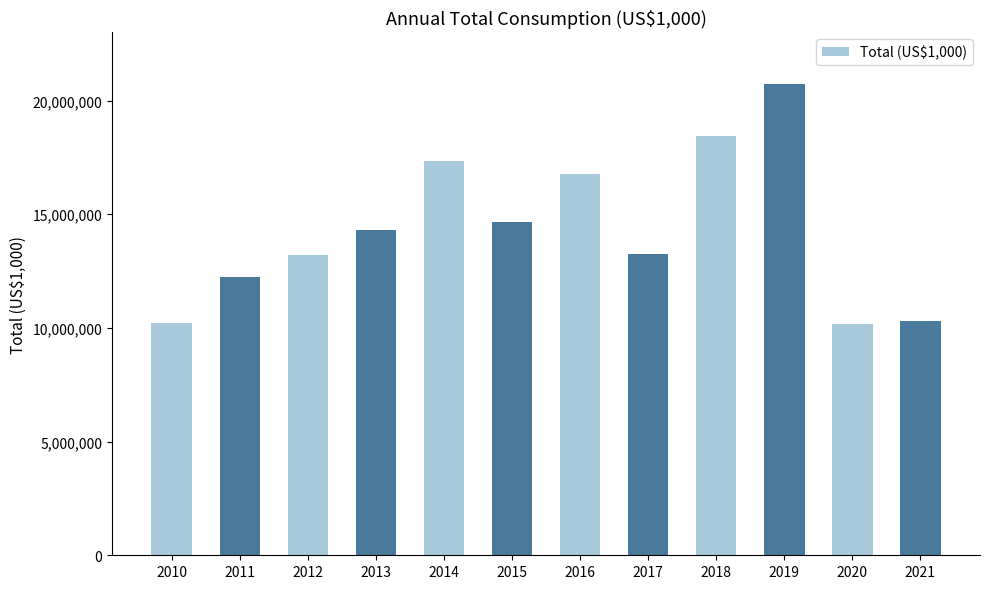

What is the greatest value displayed?

20744900